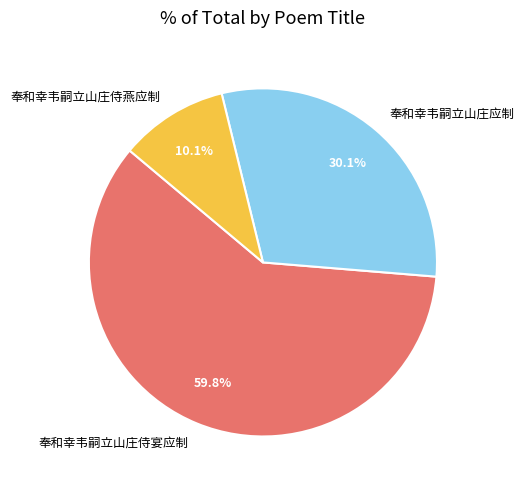

Which has a higher value, 奉和幸韦嗣立山庄应制 or 奉和幸韦嗣立山庄侍燕应制?

奉和幸韦嗣立山庄应制